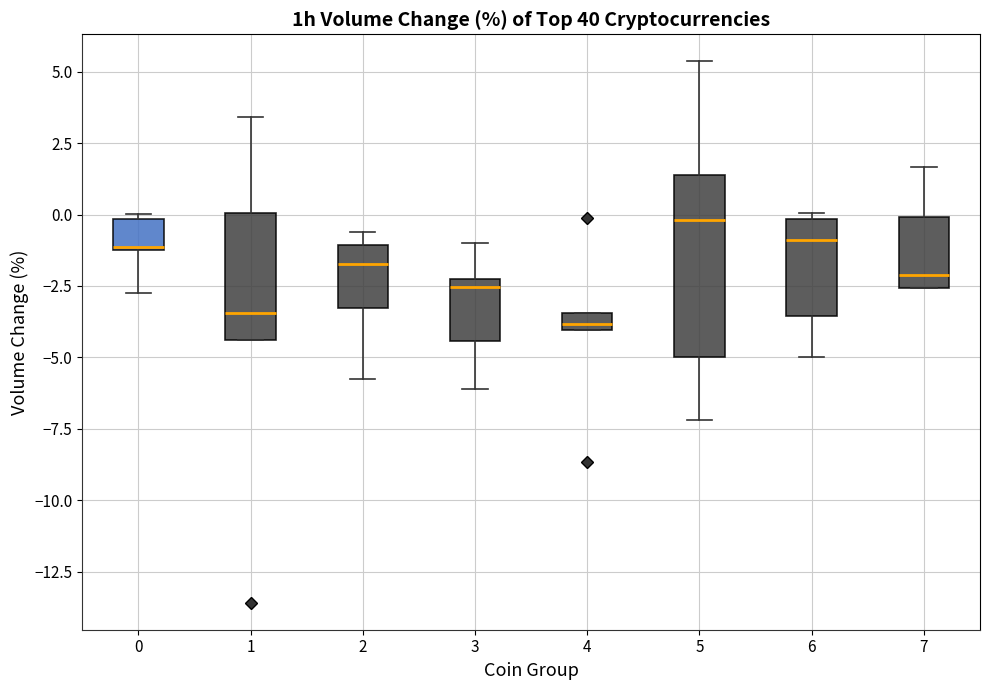

Which box is the tallest, from its lower edge to its upper edge?

5